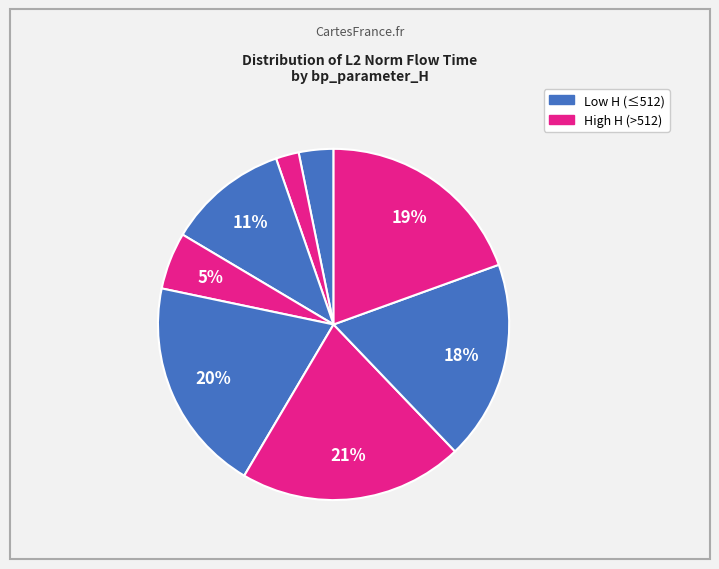

Count the number of slices in the pie.

8